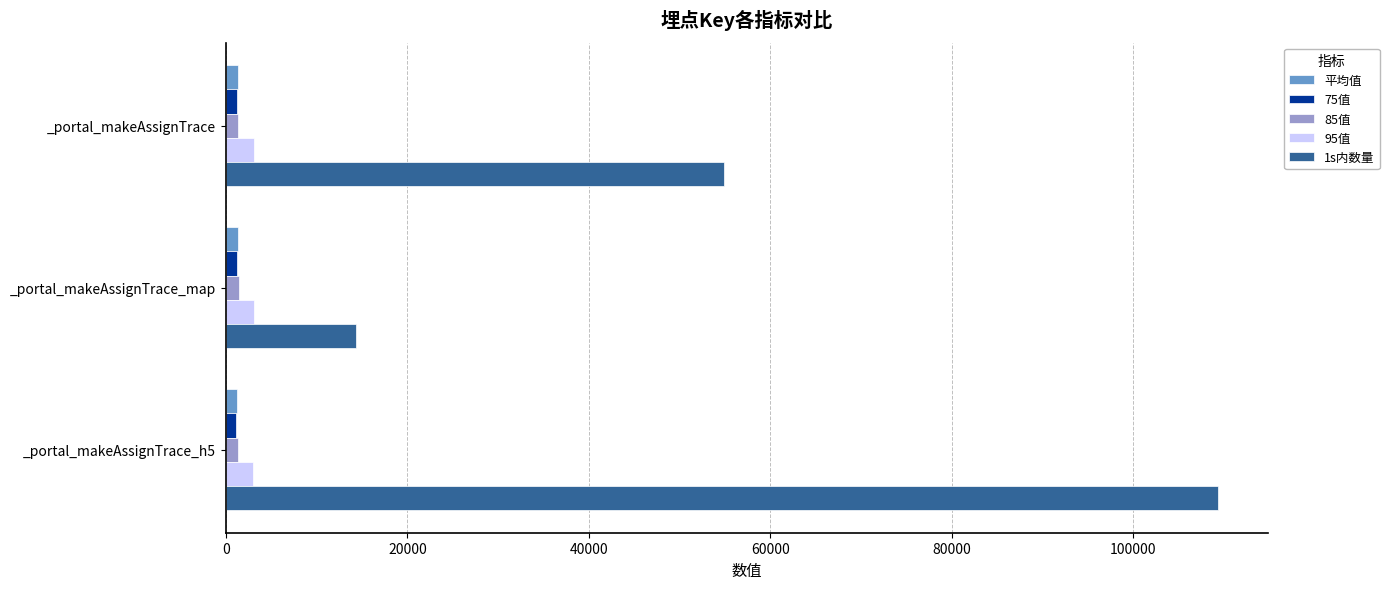

What is the difference between the maximum and second lowest values in the 1s内数量 series?

54455.0